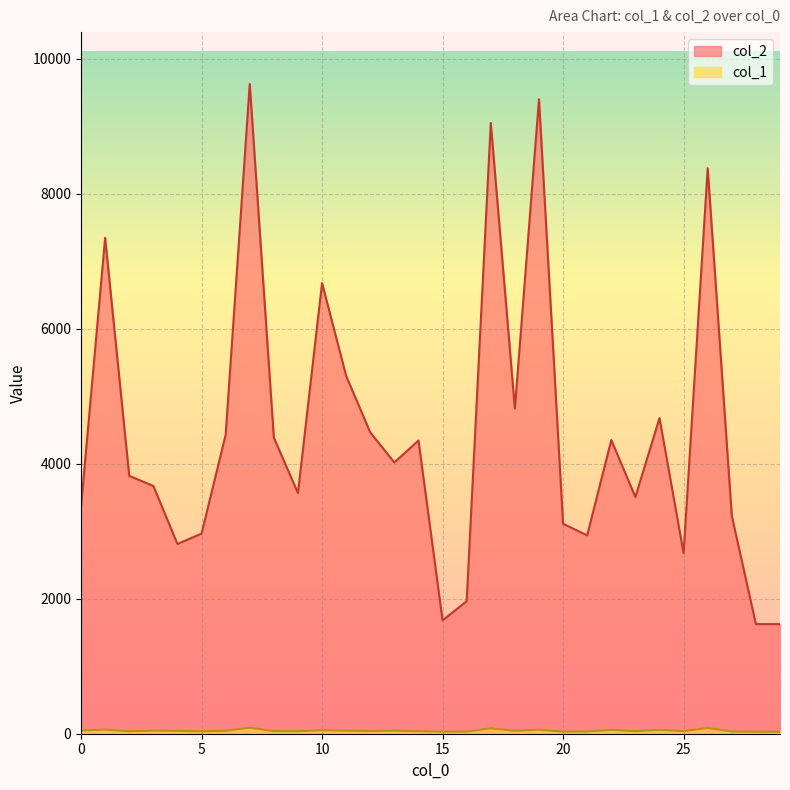

List the series in order of their overall mean, highest first.

col_2, col_1